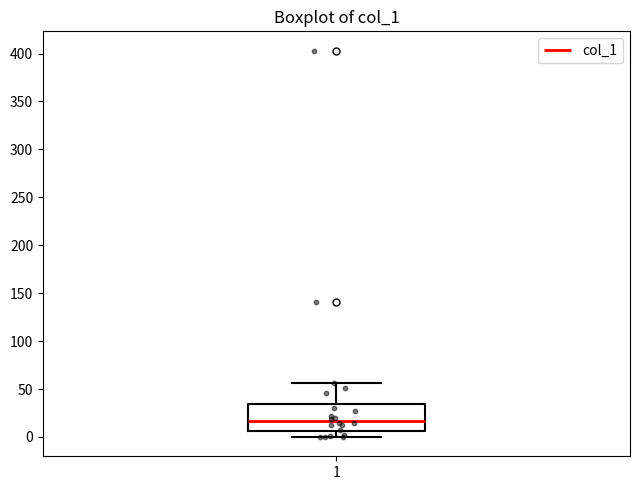

Transcribe this box plot: give where the median line is, the range the box spans, and where the two whiskers end, as read against the y-axis. The values are not printed on the chart, so give them approximately, as read against the axis.

median 15, box 5 to 35, whiskers 0 to 55